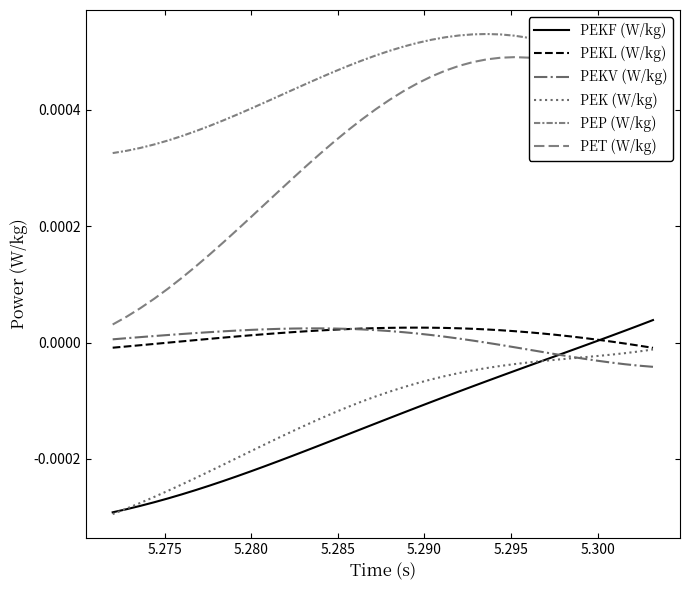

Is this an area chart (filled region under the line)?

No